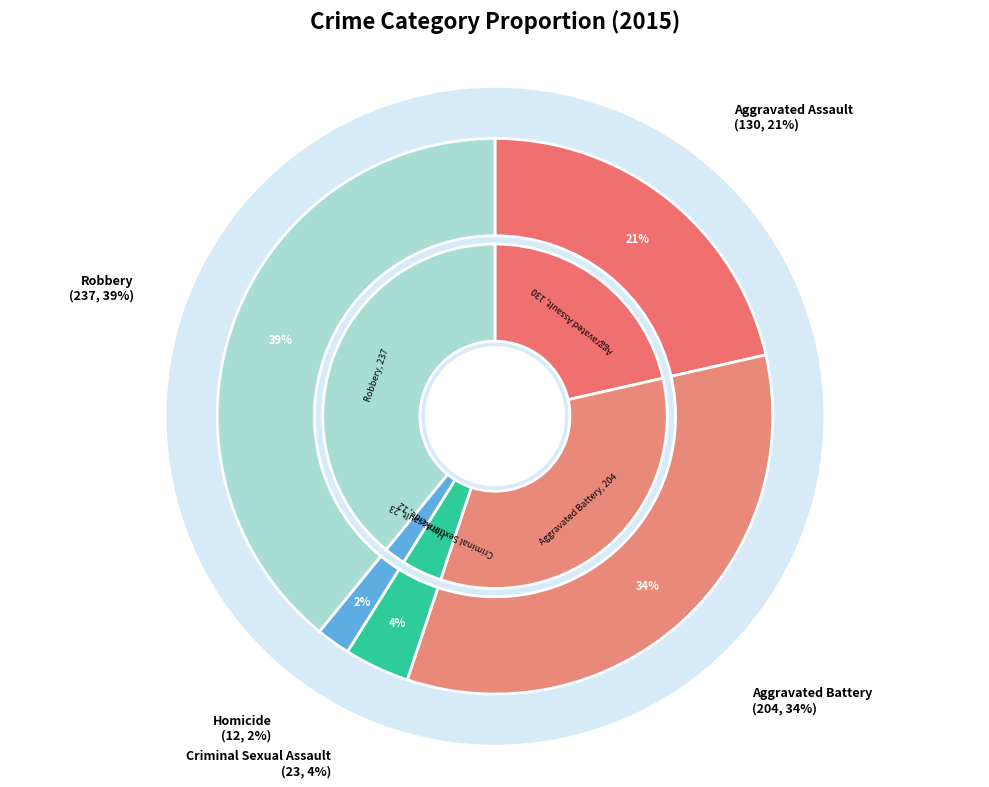

Do Criminal Sexual Assault and Homicide together represent more than half of the pie?

No